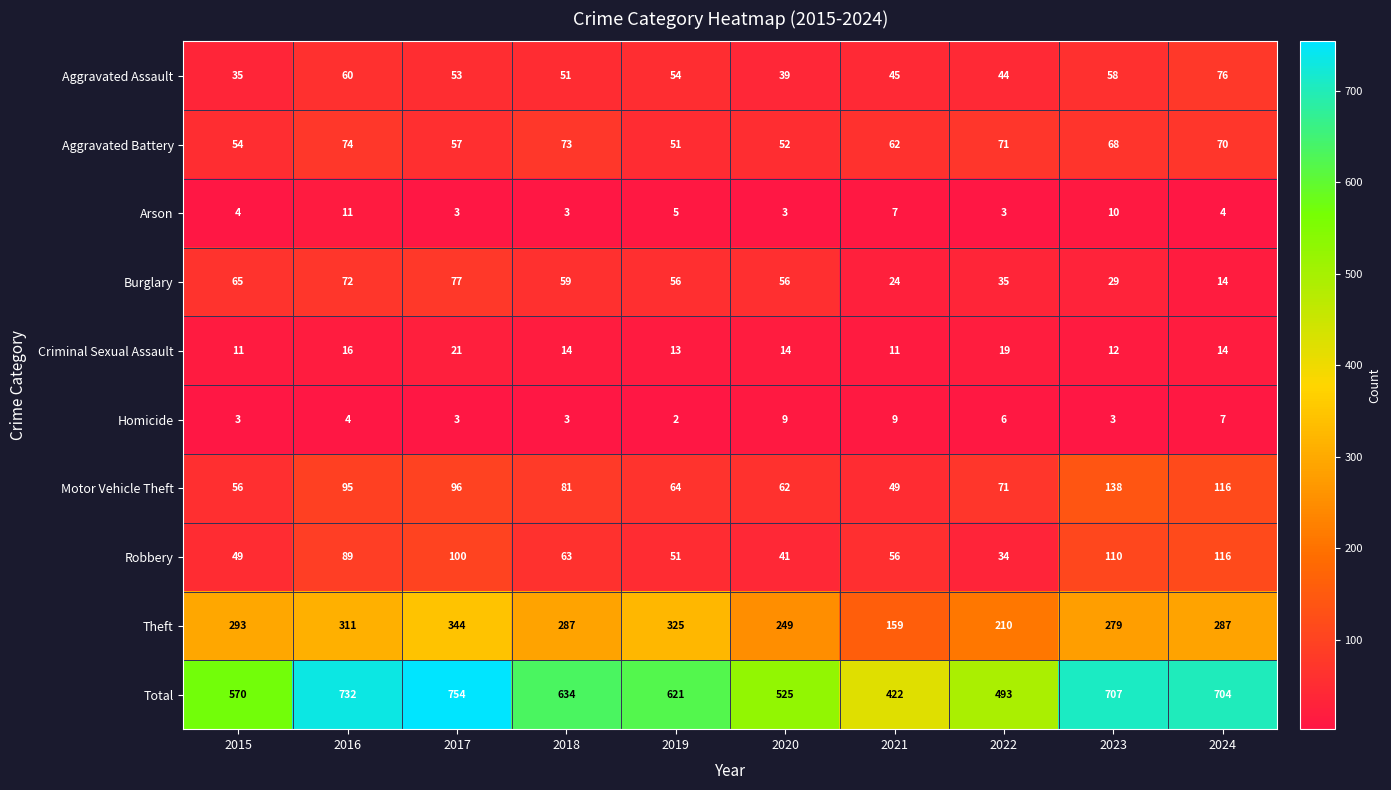

What is the average value of the Homicide series?

5